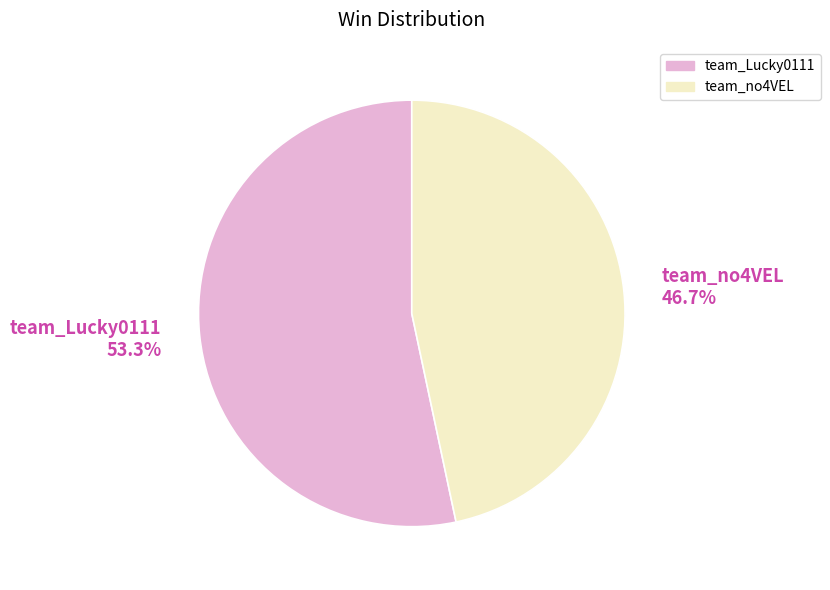

To the nearest percent, what is the difference between the team_Lucky0111 and team_no4VEL slice percentages?

7%